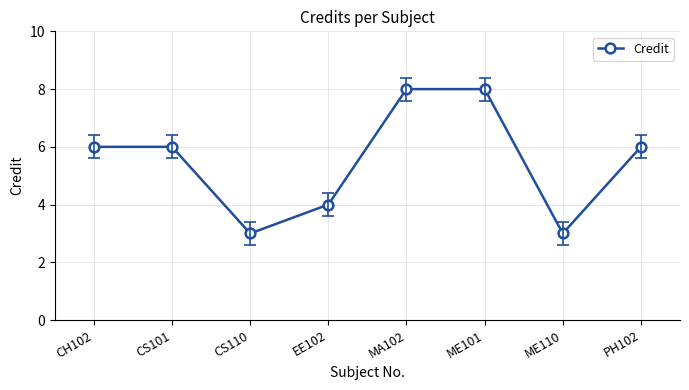

How many distinct data groups are displayed?

1